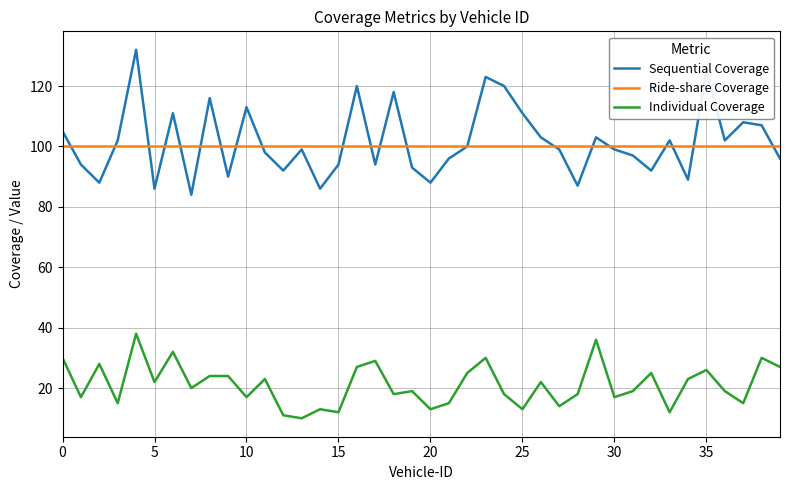

How many series are shown in this chart?

3